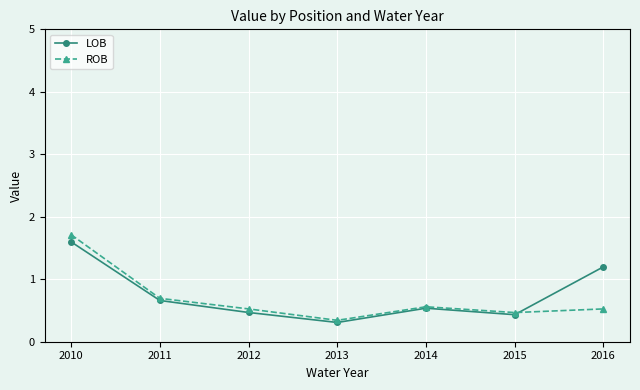

The ROB series shows 1.7 at 2010. True or false?

True